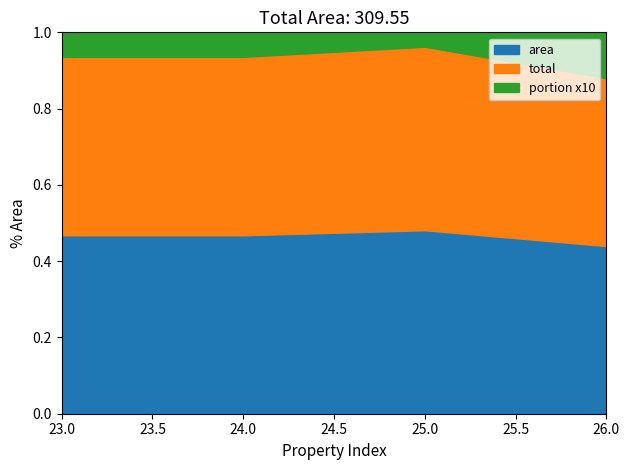

How many data points does each series have?

4